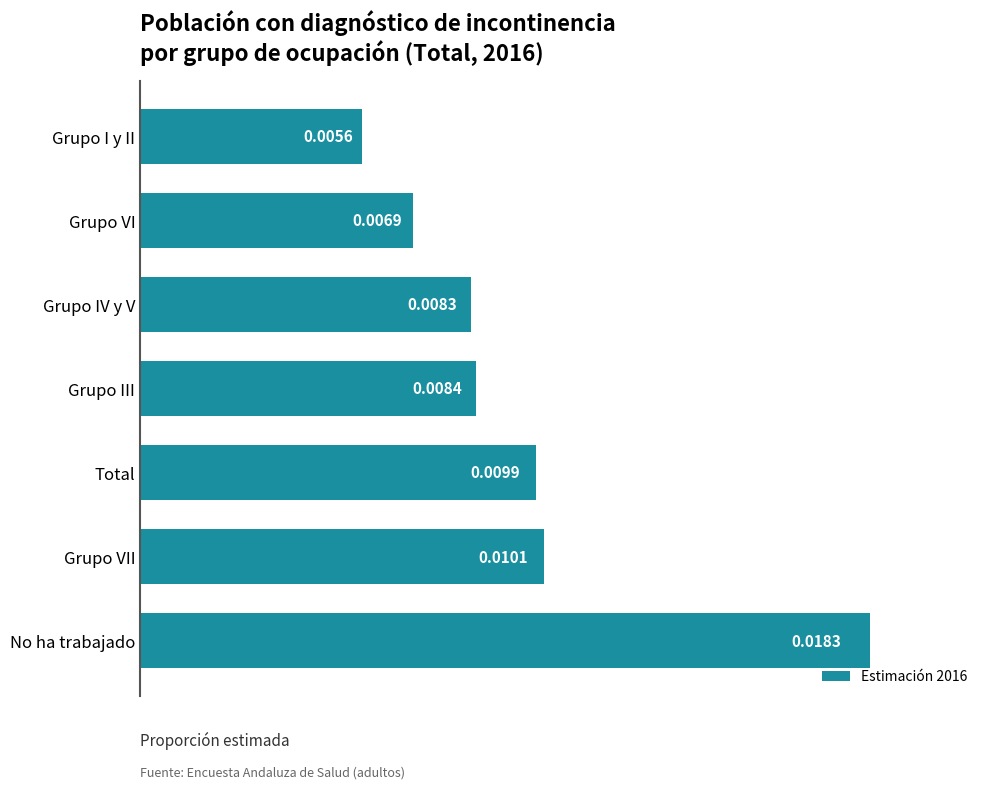

Where is the data nearest to the value 0?

Grupo I y II